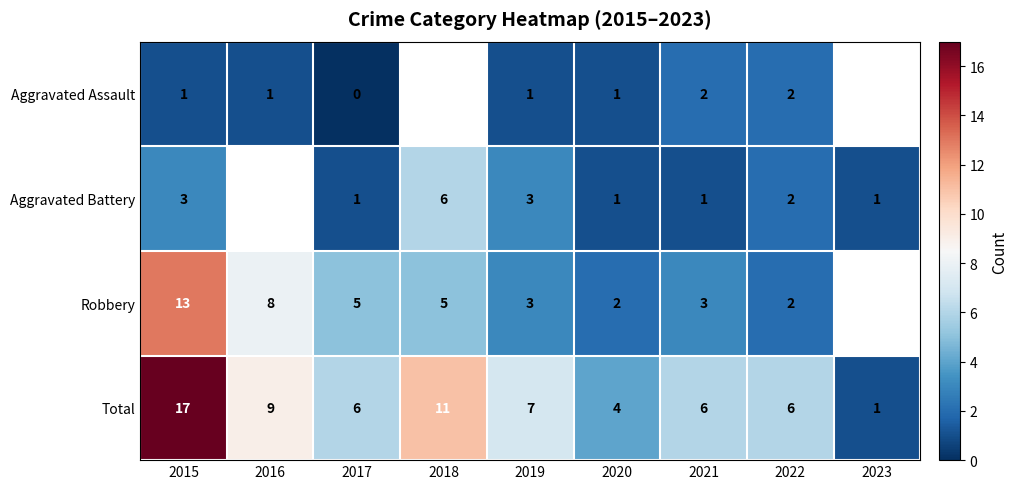

Which category has the lowest value across all series?

2017